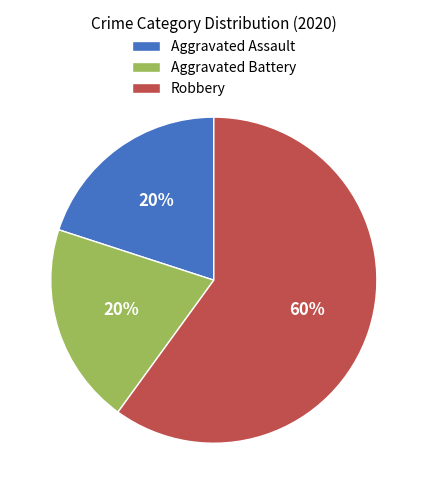

How many segments does this pie chart have?

3